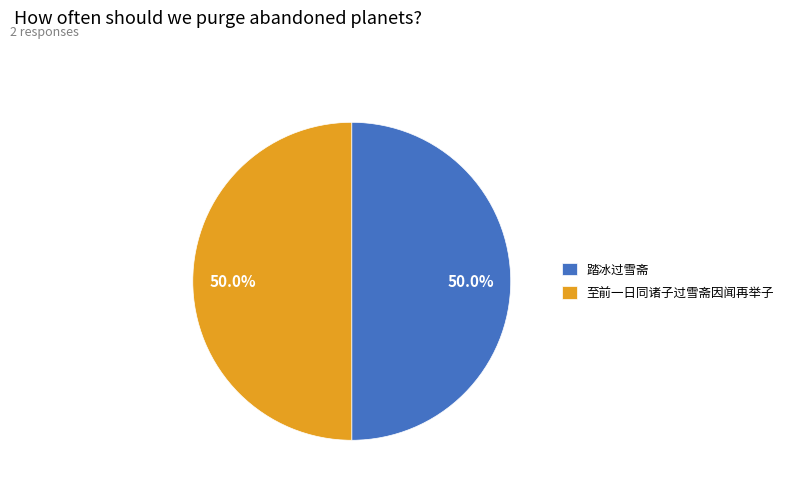

What percentage is NOT represented by 踏冰过雪斋?

50.0%